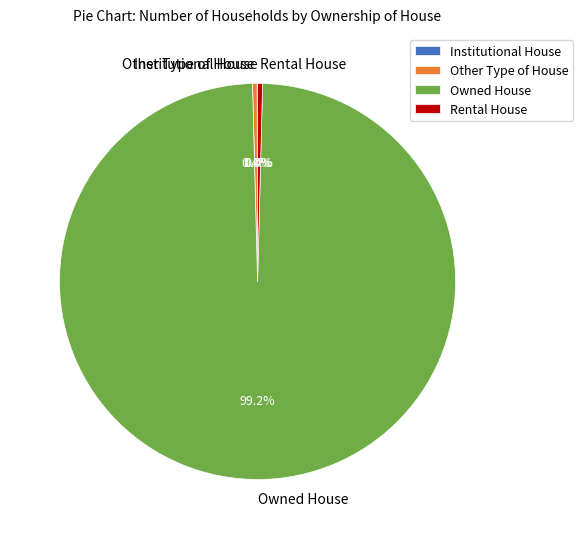

Is there any slice that represents more than half of the pie?

Yes